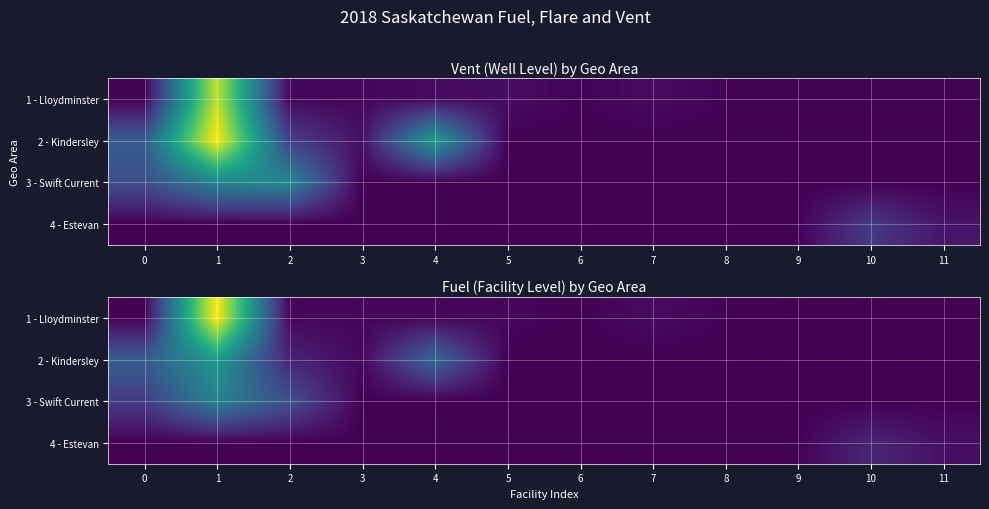

List the series in order of their peak value, highest first.

1 - Lloydminster, 2 - Kindersley, 3 - Swift Current, 4 - Estevan